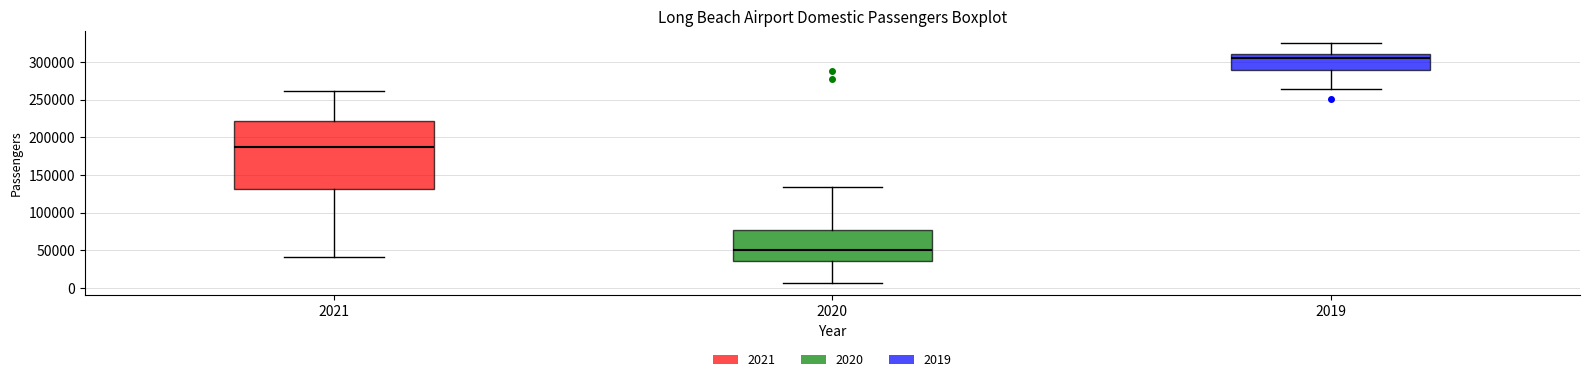

Reading left to right, read every box against the y-axis: the position of its median line, the range the box covers, and the ends of its whiskers. The values are not printed on the chart, so give them approximately, as read against the axis.

2021: median 185000, box 130000 to 220000, whiskers 40000 to 260000
2020: median 50000, box 35000 to 75000, whiskers 5000 to 135000
2019: median 305000, box 290000 to 310000, whiskers 265000 to 325000